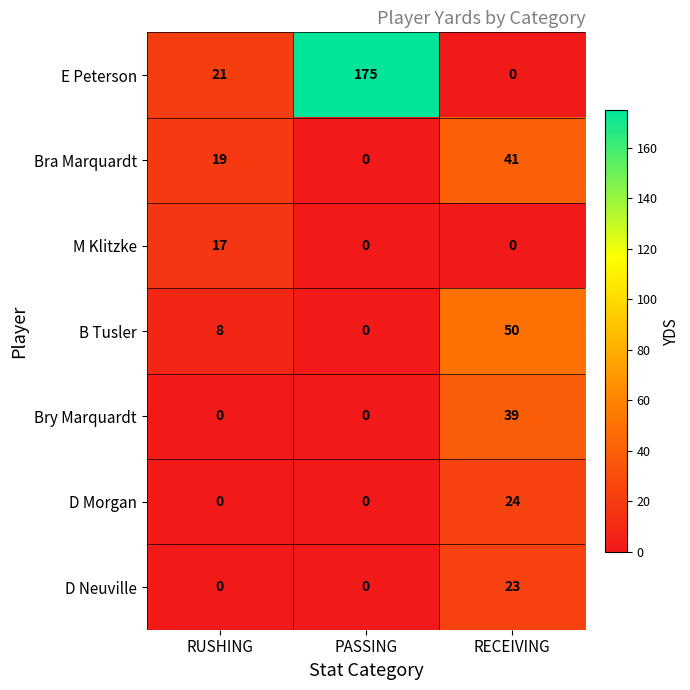

Which series has the largest total across all categories?

E Peterson